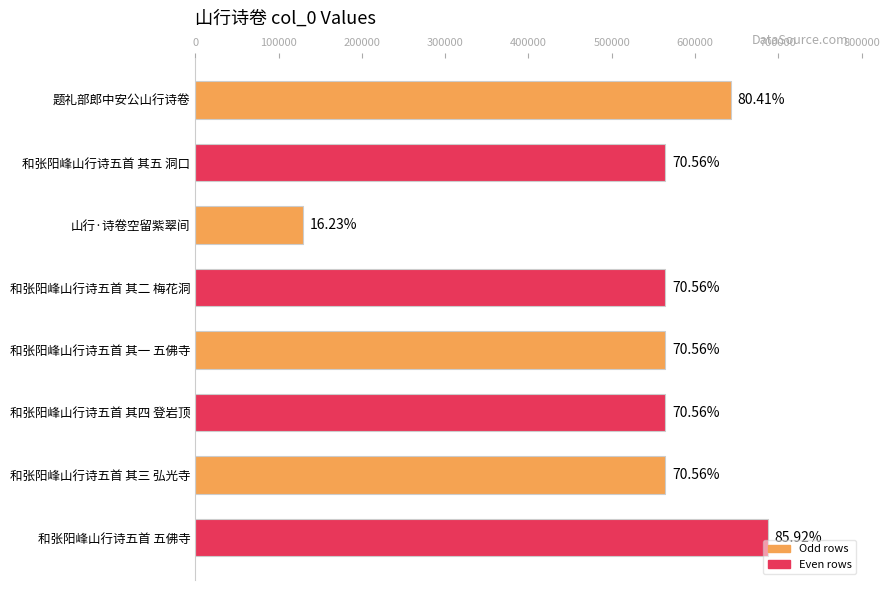

How many bars are there in total?

8